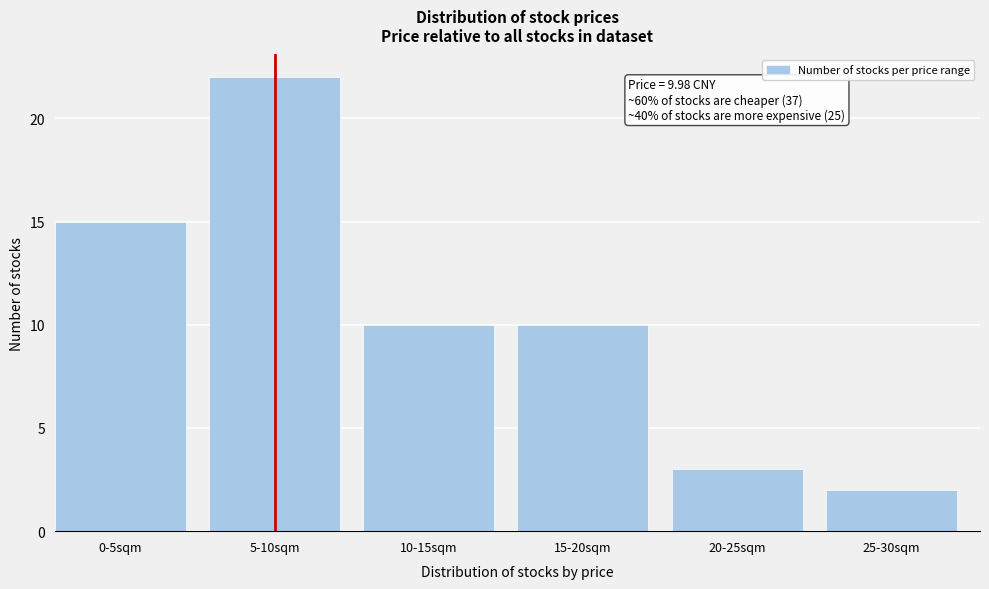

Reading left to right, what are all the values shown in this chart?

0-5sqm=15	5-10sqm=22	10-15sqm=10	15-20sqm=10	20-25sqm=3	25-30sqm=2